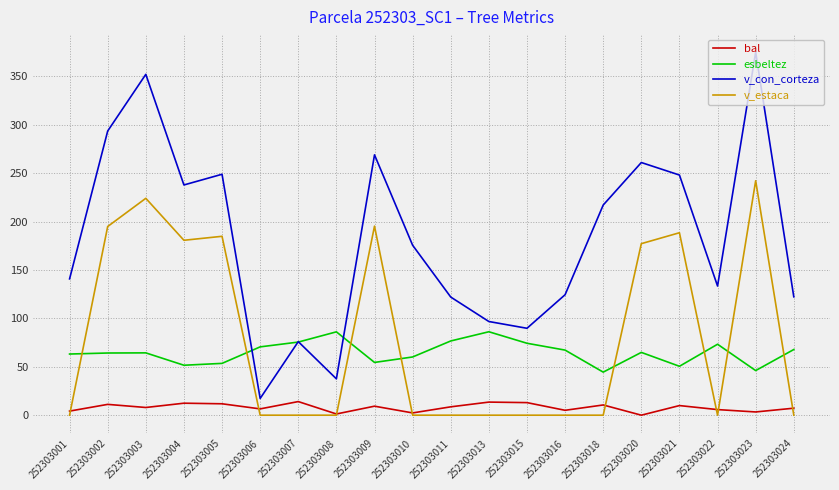

True or false: v_con_corteza and bal intersect in this chart.

False